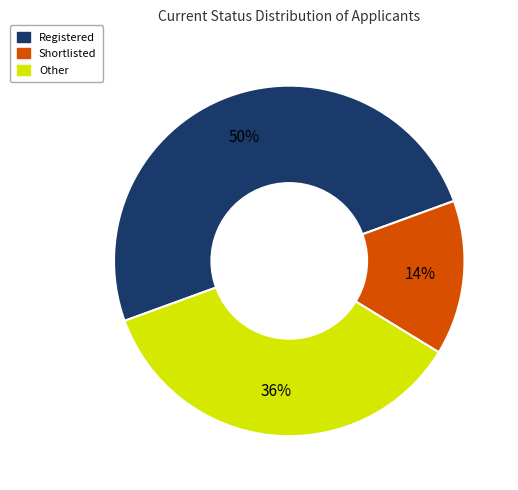

Does Shortlisted account for over 50% of the chart?

No